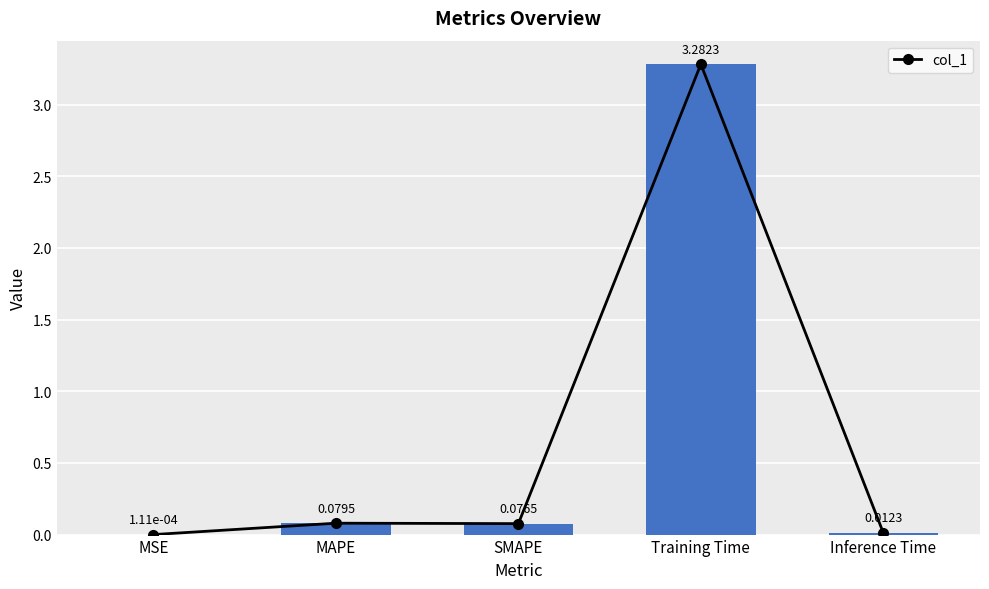

List the labels in order of value, largest first.

Training Time, MAPE, SMAPE, Inference Time, MSE